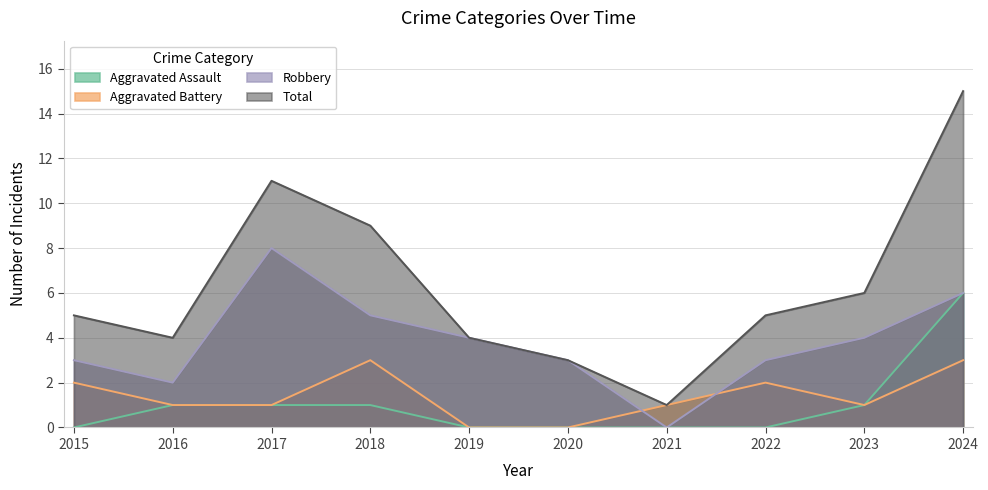

The Total series shows 5 at 2015. True or false?

True